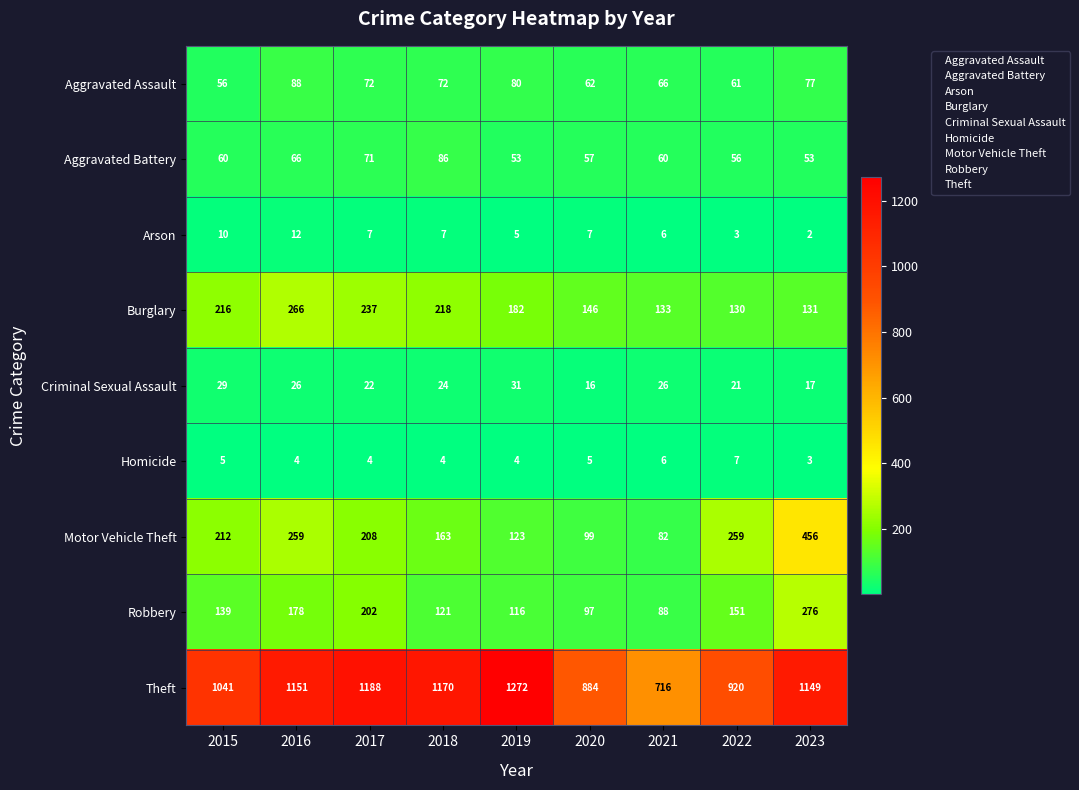

Between 2017 and 2020, which series saw the biggest shift?

Theft